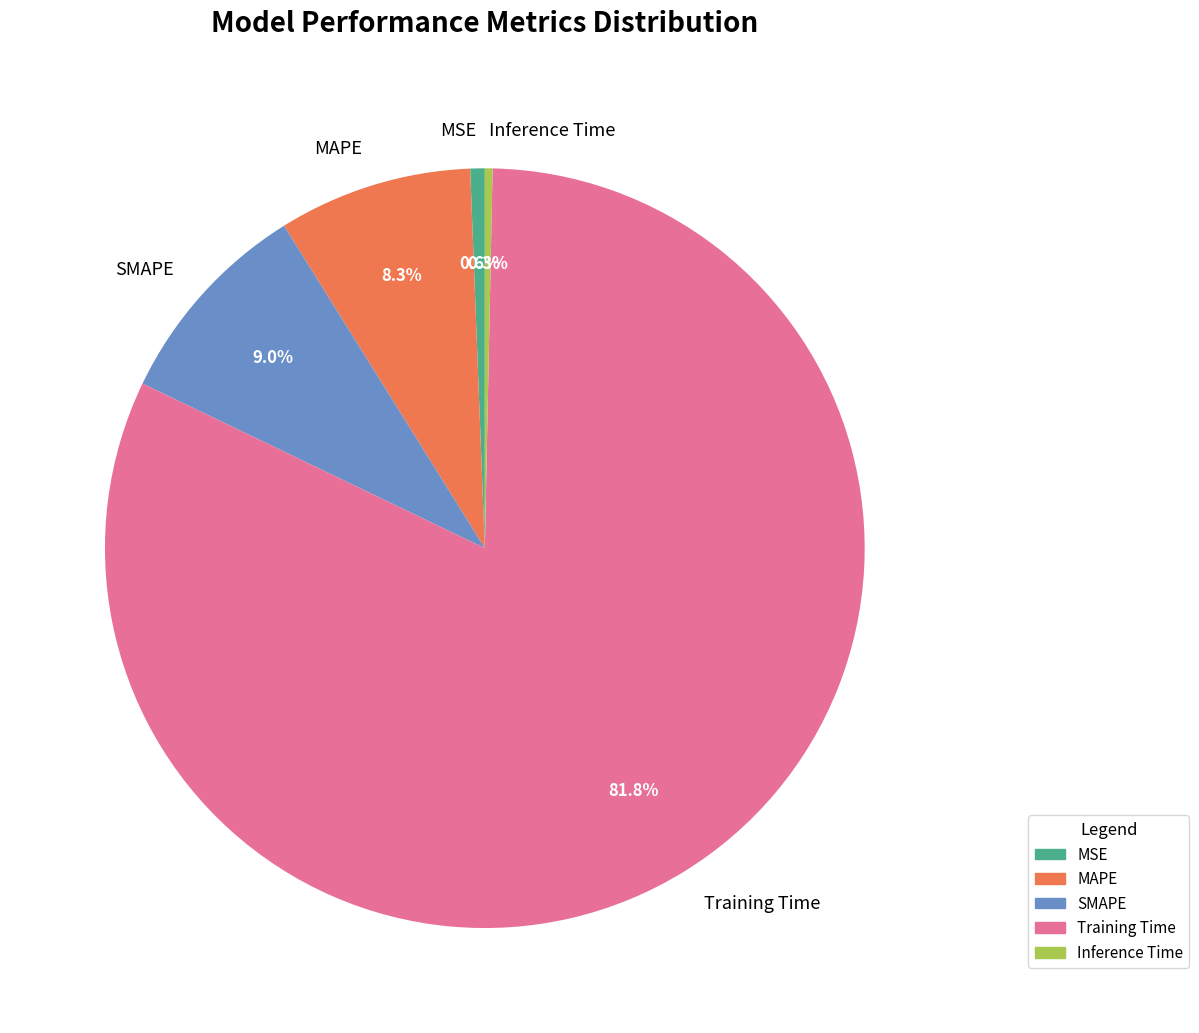

What percentage is the Training Time slice, to the nearest percent?

82%